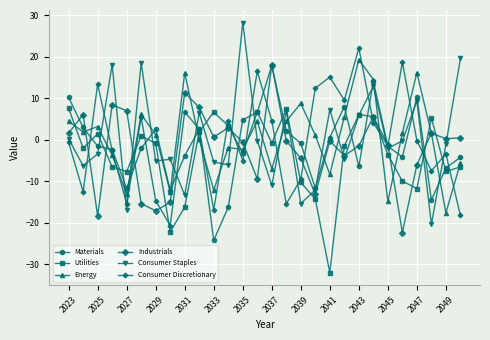

True or false: Industrials and Utilities cross at least once.

True